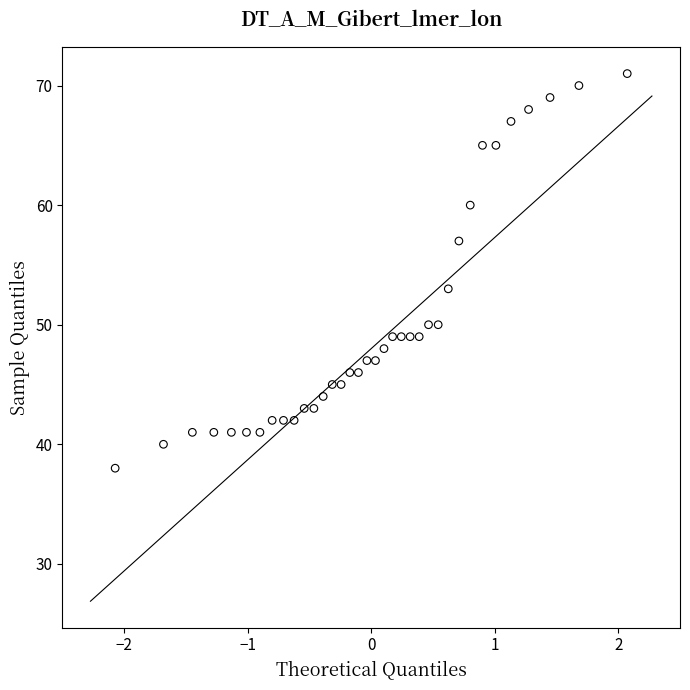

What Y value in the scatter plot is closest to 54?

53